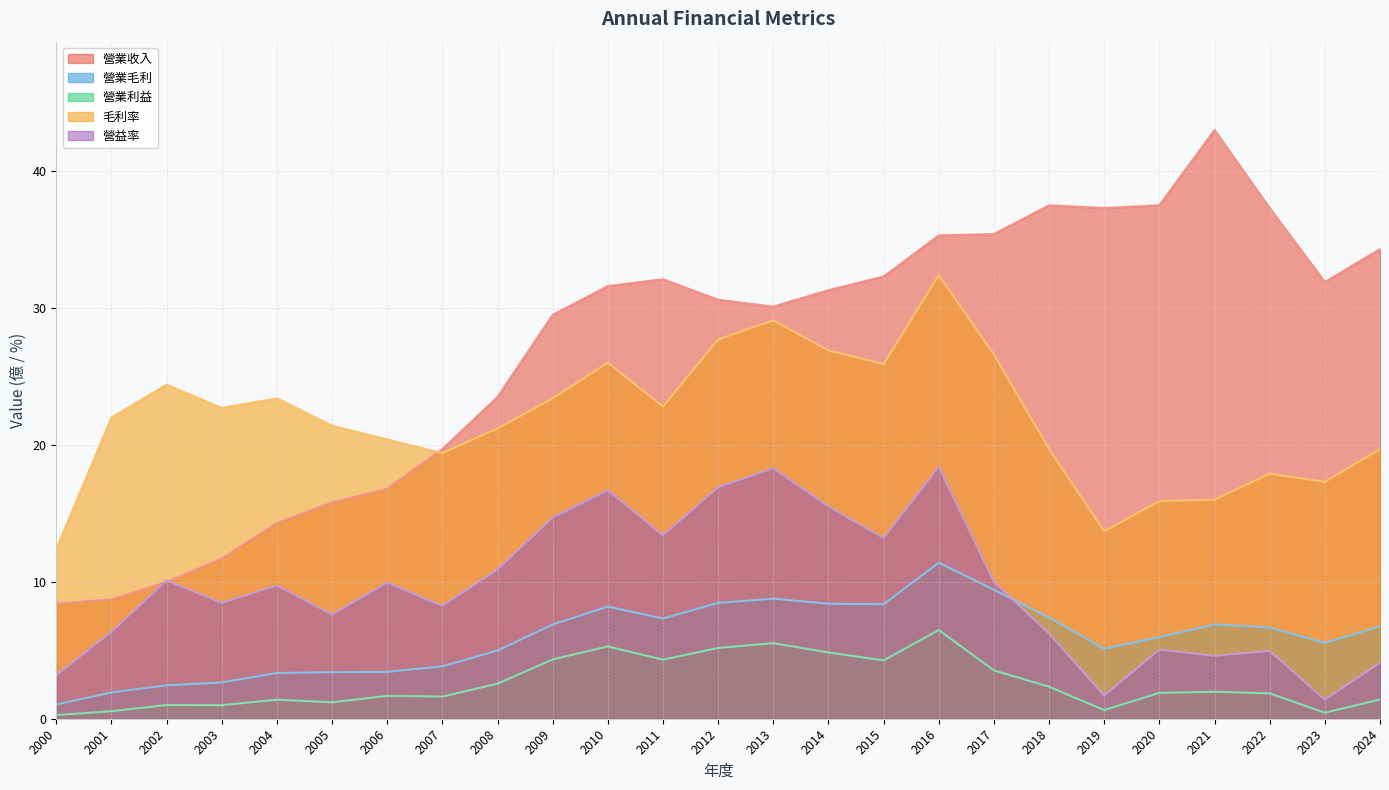

What is the spread (max minus min) of values at 2007?

18.1